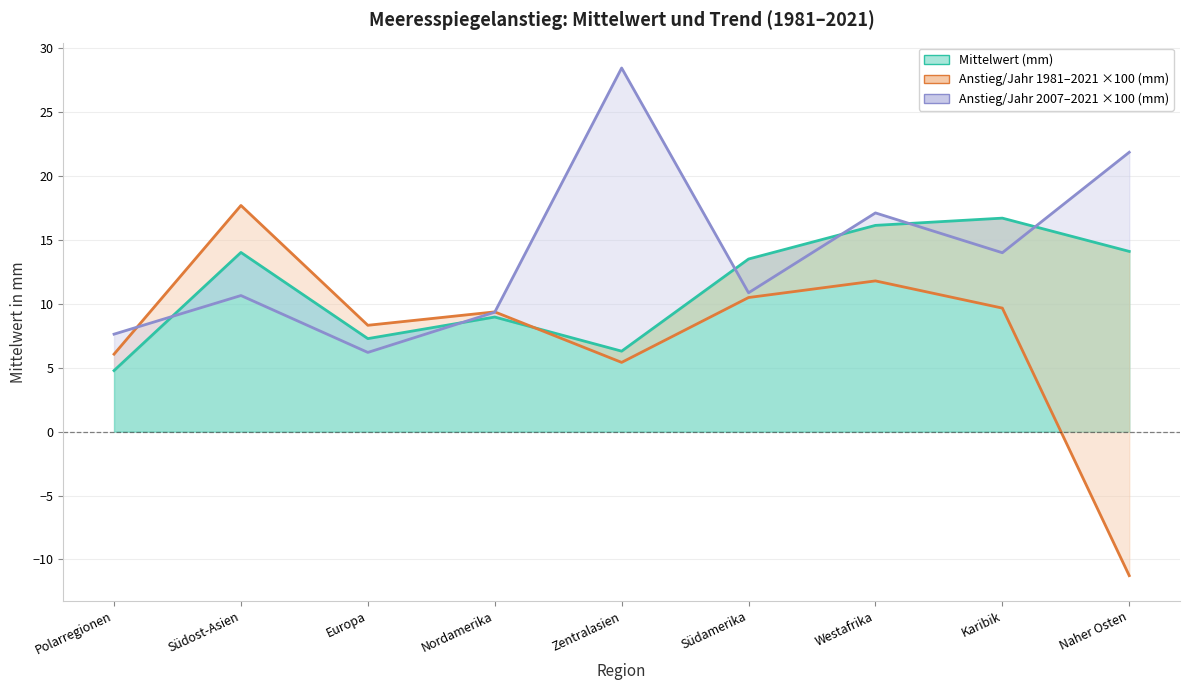

How many interior local peaks does the Anstieg/Jahr 1981–2021 ×100 (mm) series have?

3